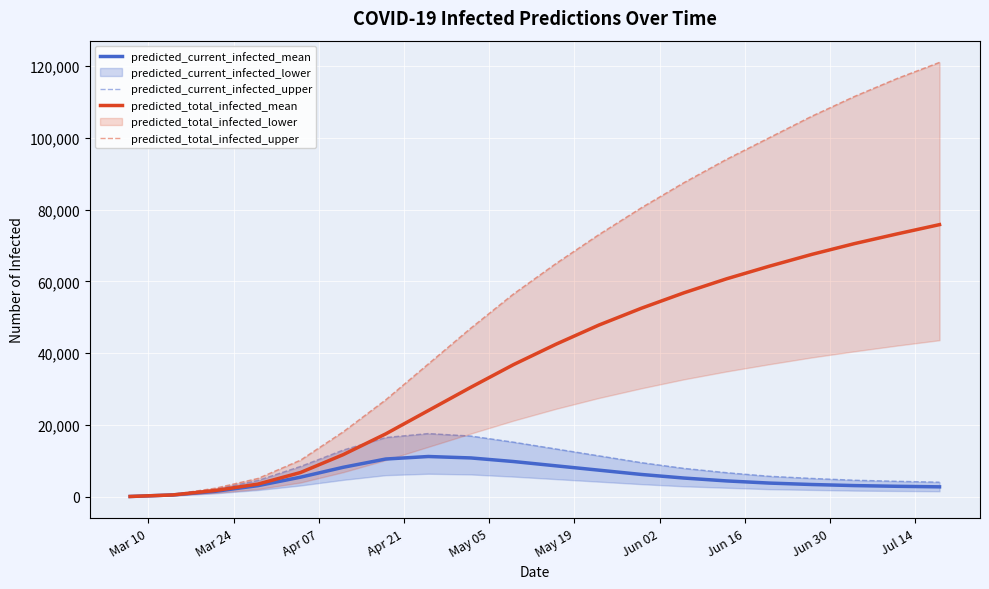

What is the highest value of the predicted_current_infected_mean series?

11200